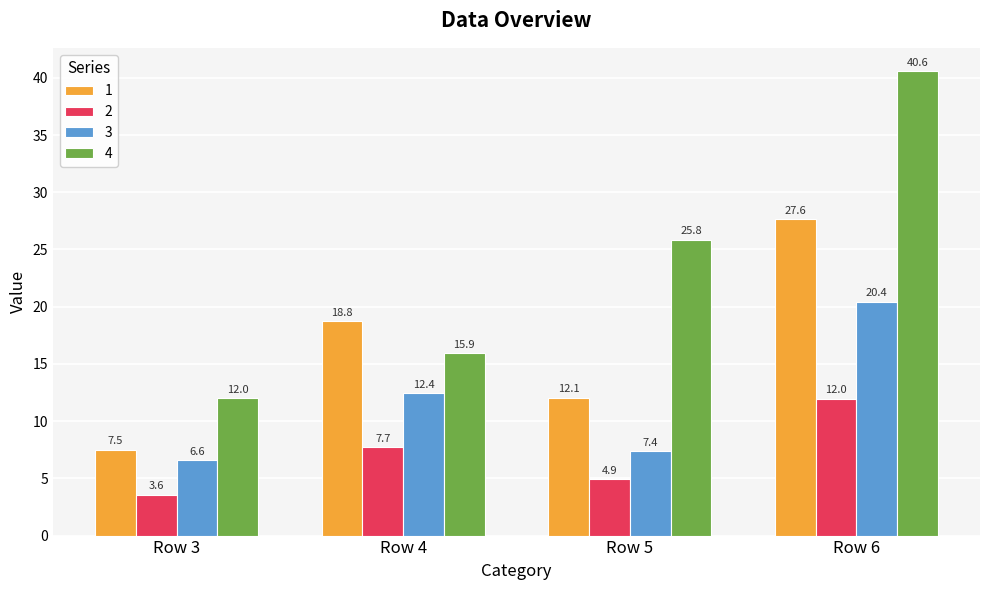

Does the chart contain any negative values?

No